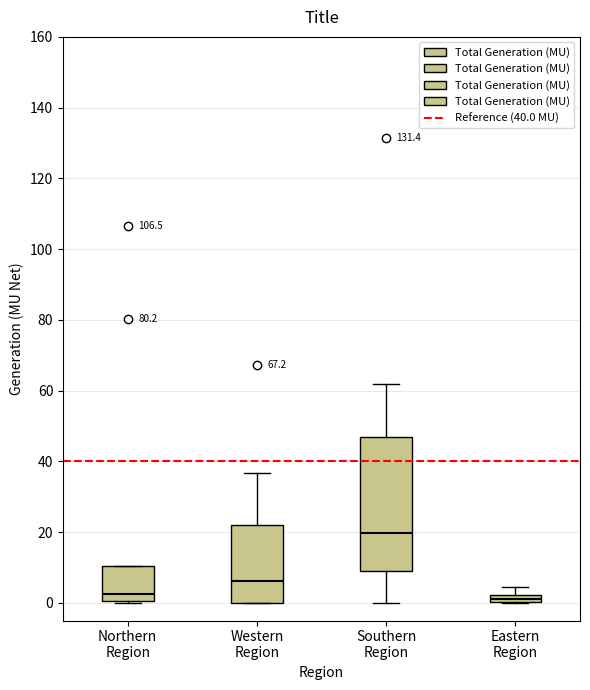

Comparing the boxes themselves (not the whiskers), which one is the tallest?

Southern Region